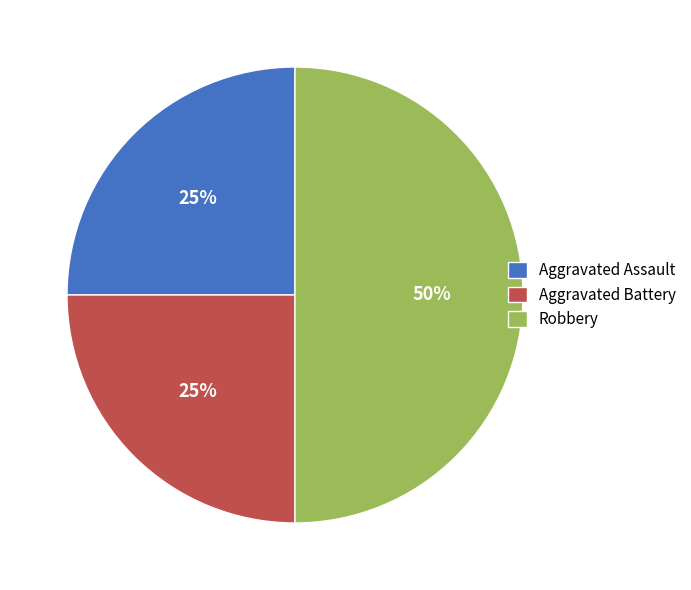

To the nearest percent, what is the difference between the Aggravated Battery and Robbery slice percentages?

25%